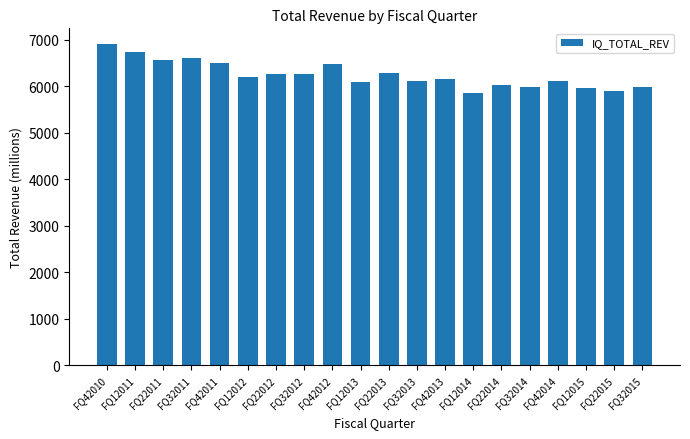

Is it true that the value at FQ12014 is 8663?

False